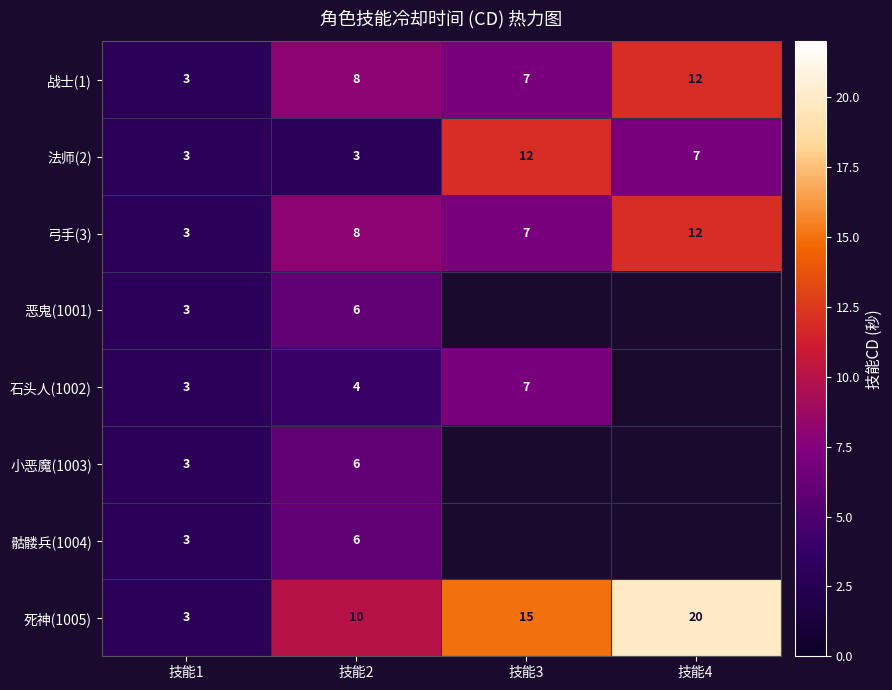

How many data points does each series have?

4